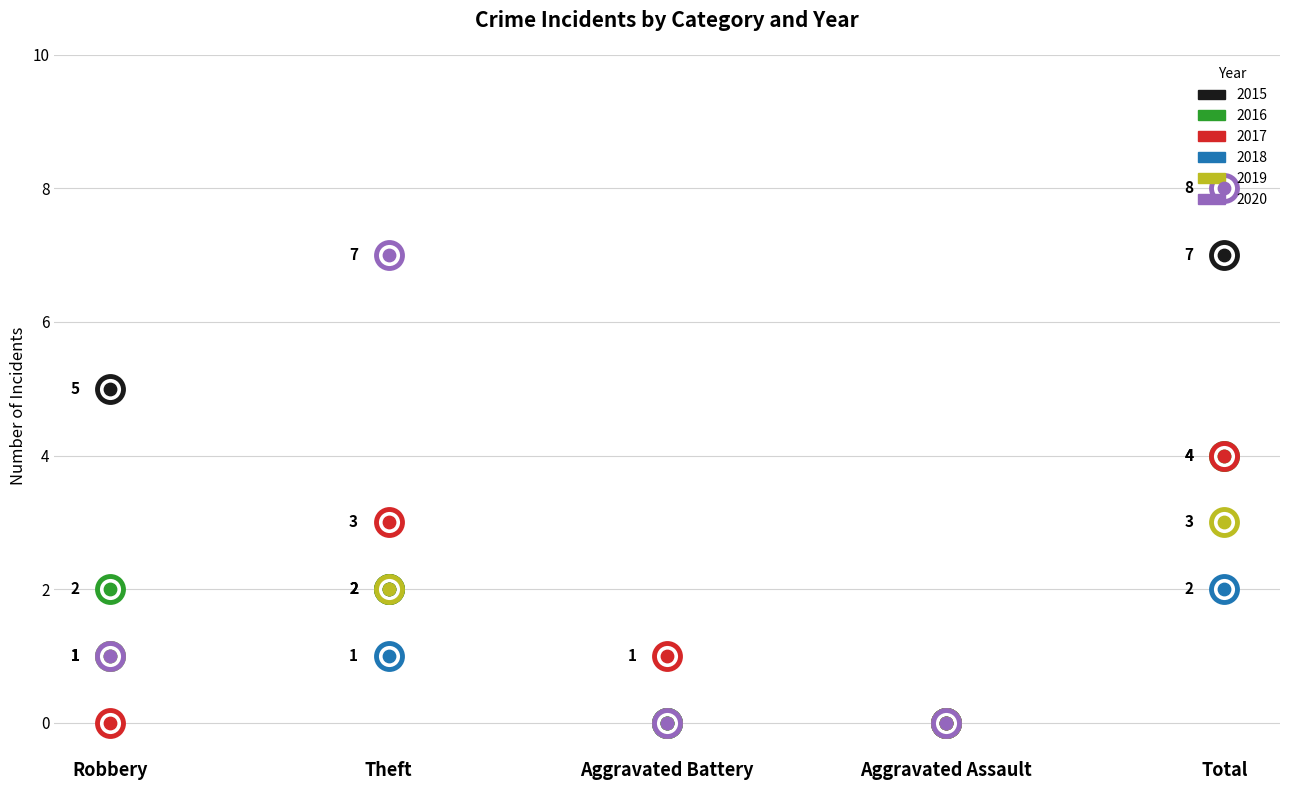

Which series has the largest Y range (max minus min)?

2020